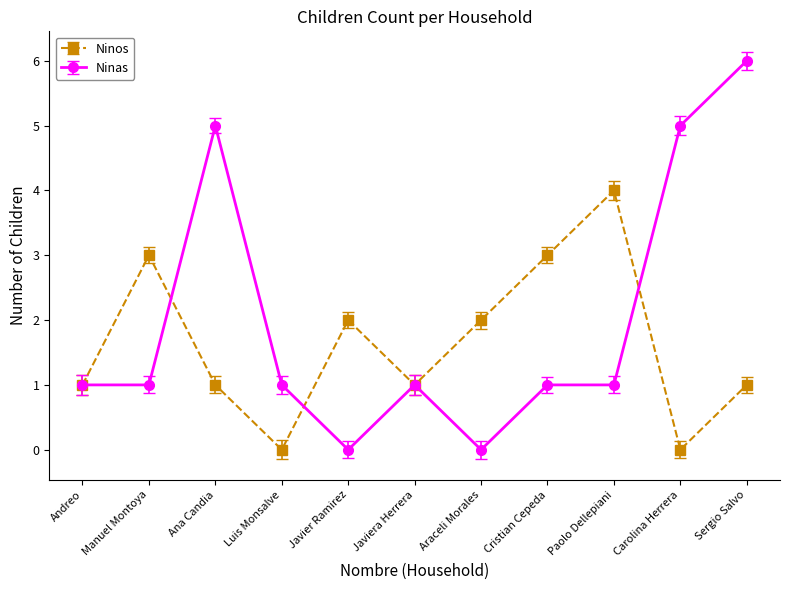

What is the sum of the Ninos values at Cristian Cepeda and Manuel Montoya?

6